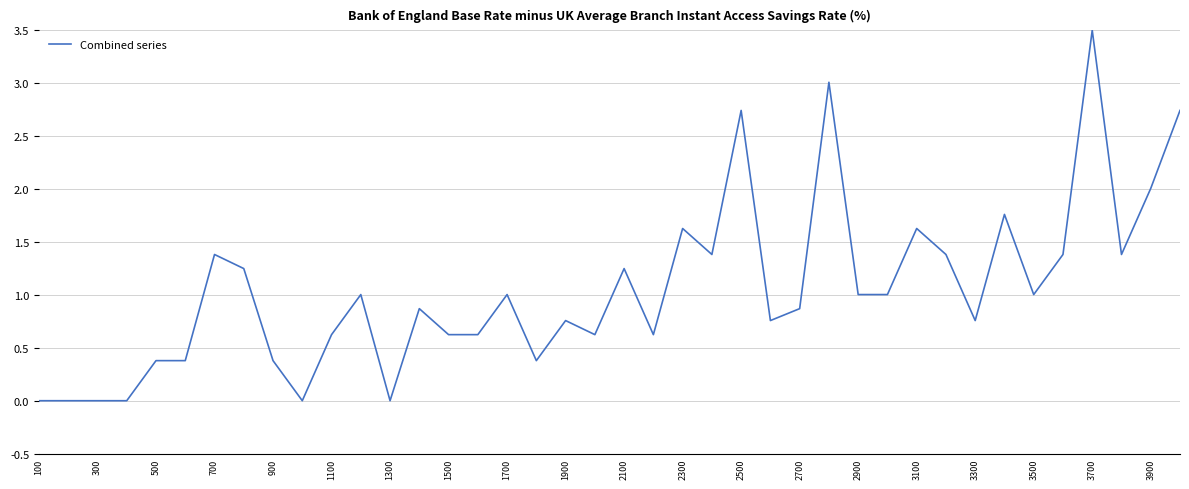

What is the average value?

1.1